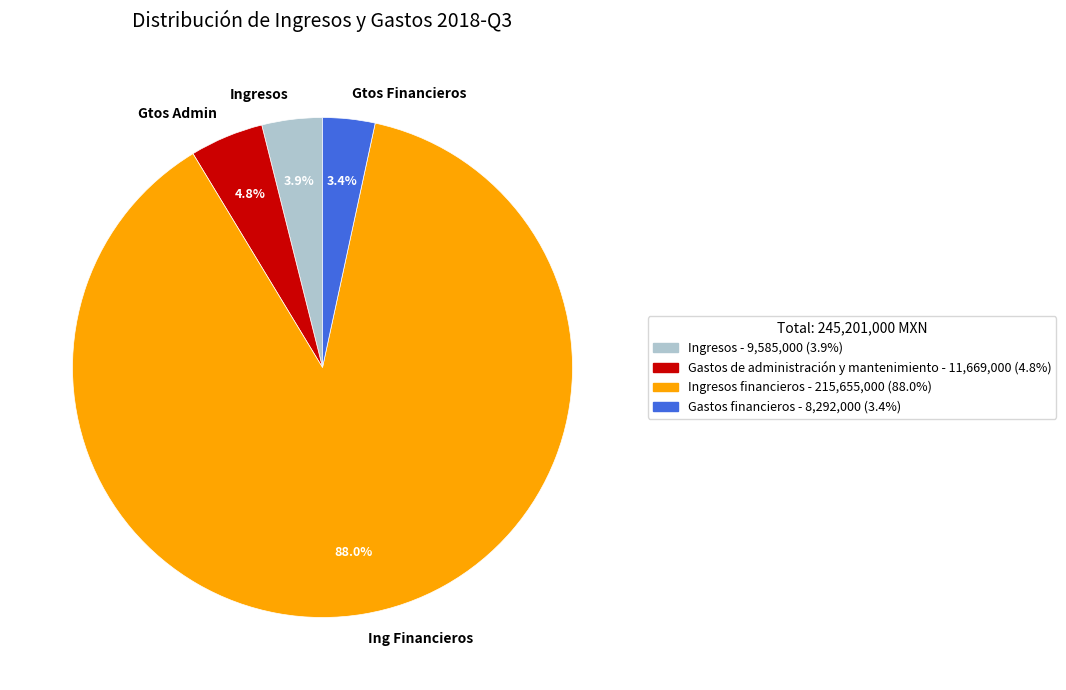

To the nearest percent, what is the difference between the largest and smallest slice percentages?

85%